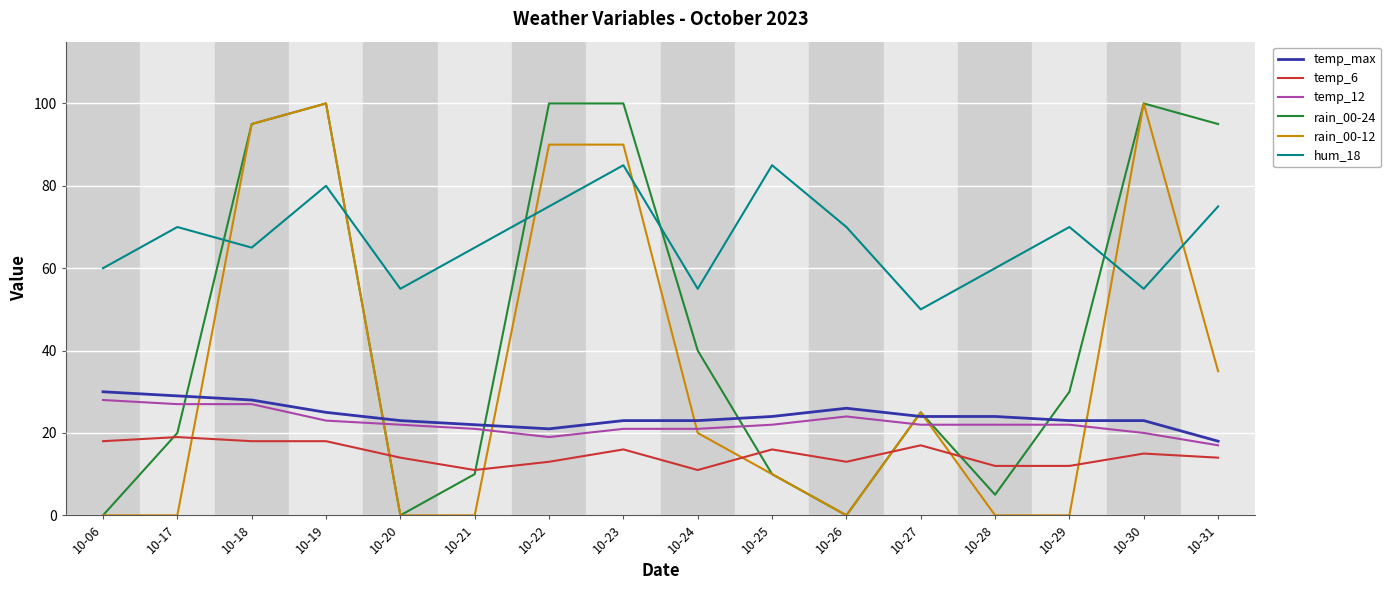

The value of temp_12 at 10-20 is 22. True or false?

True